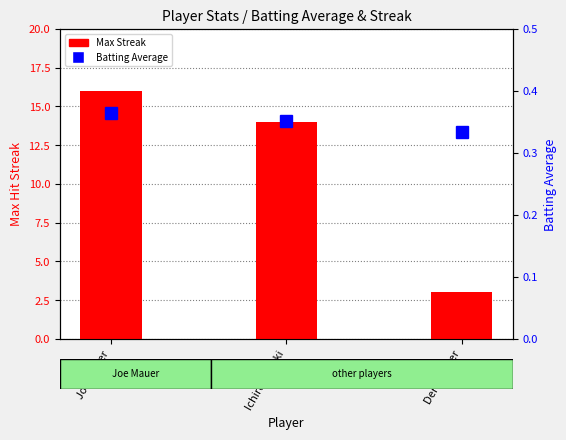

Count the Max Streak values in the range 3 to 16.

3